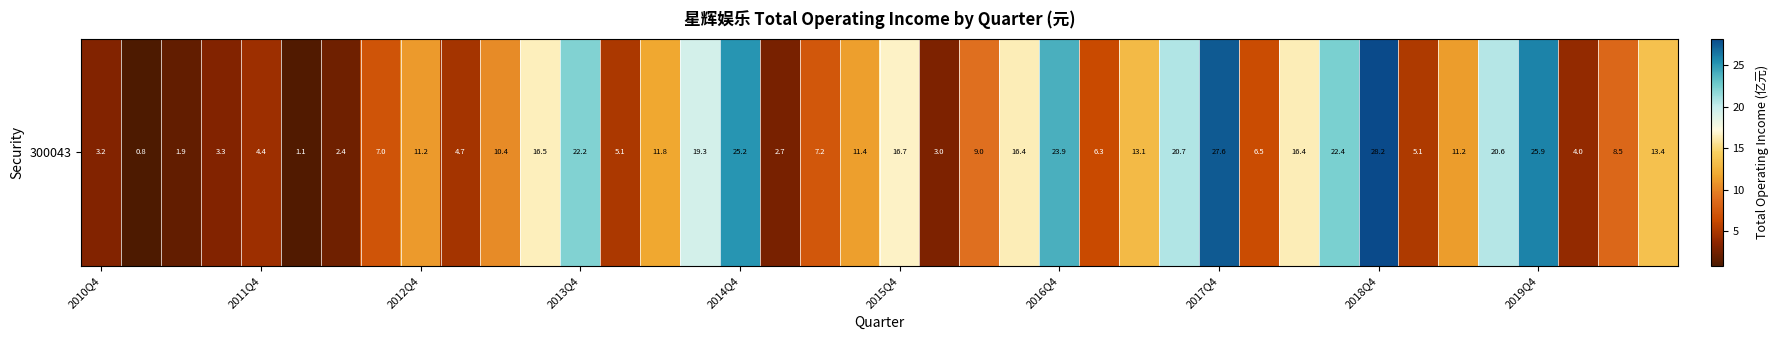

Is it true that the value at 26 is 13.1?

True